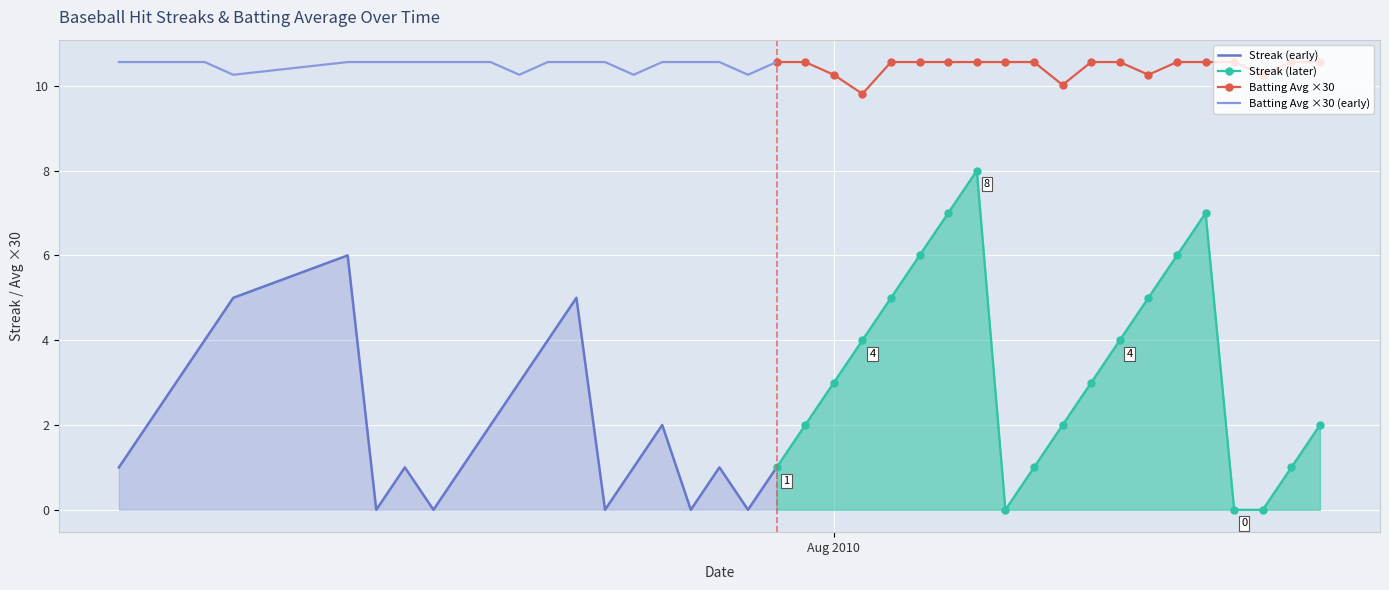

True or false: Batting Avg ×30 (early) and Streak (early) intersect in this chart.

False